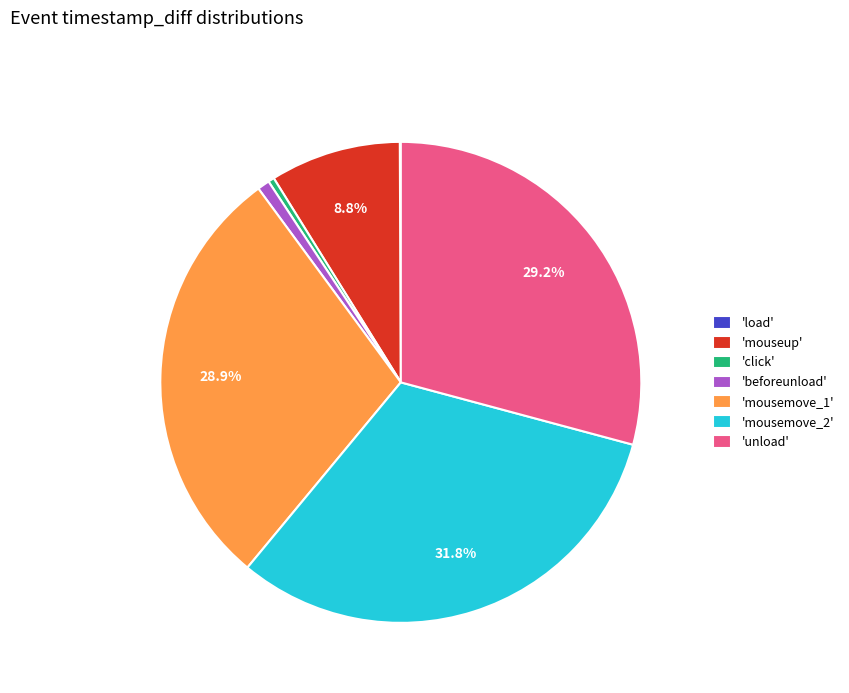

Combined, do 'mousemove_2' and 'mouseup' account for over 50%?

No